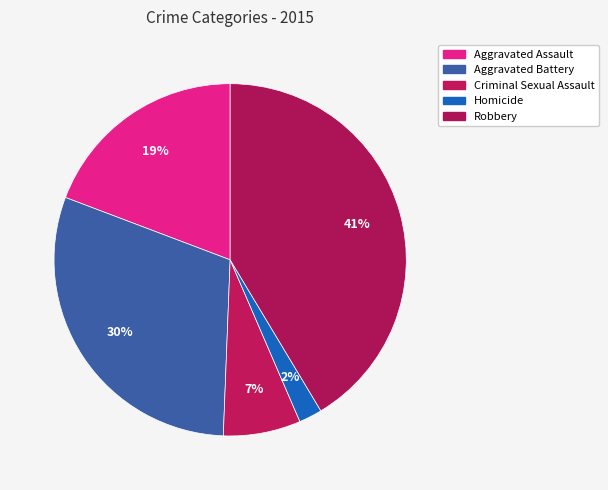

Do Robbery and Homicide together represent more than half of the pie?

No